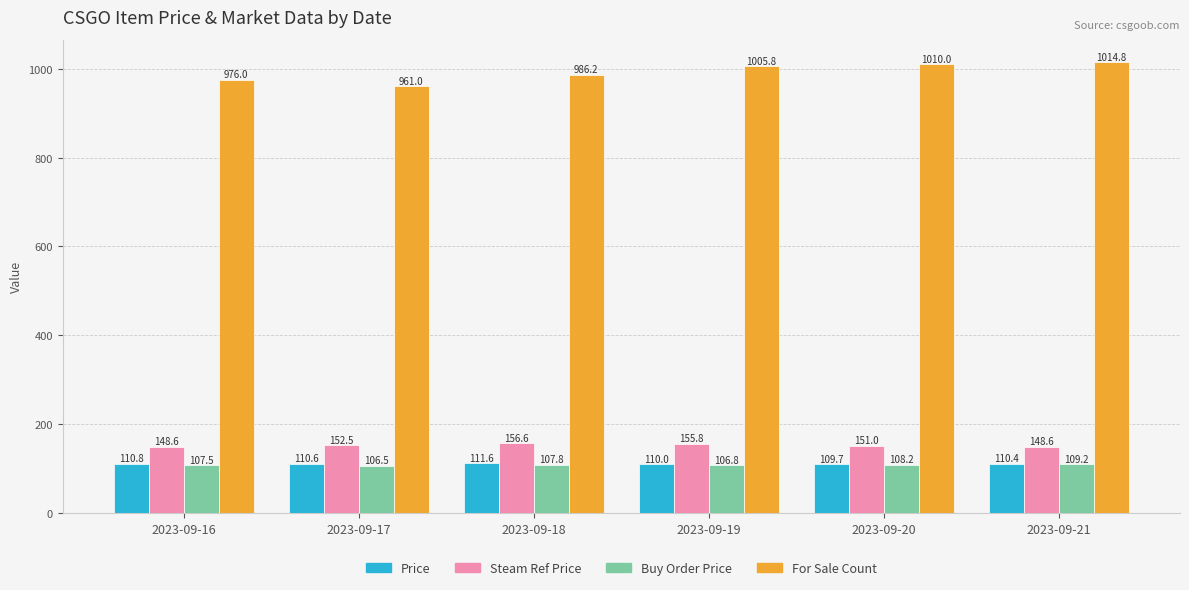

Which series has the largest total across all categories?

For Sale Count